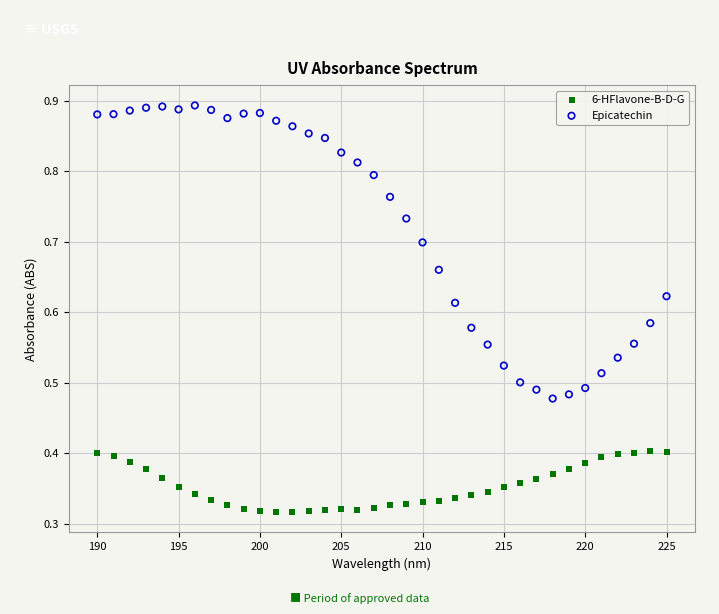

Which series reaches the minimum Y coordinate?

6-HFlavone-B-D-G